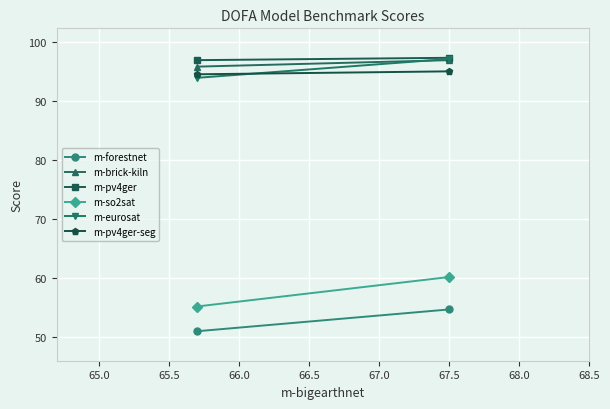

Is the value of m-brick-kiln at 64.5 greater than the value of m-pv4ger at 65.0?

No